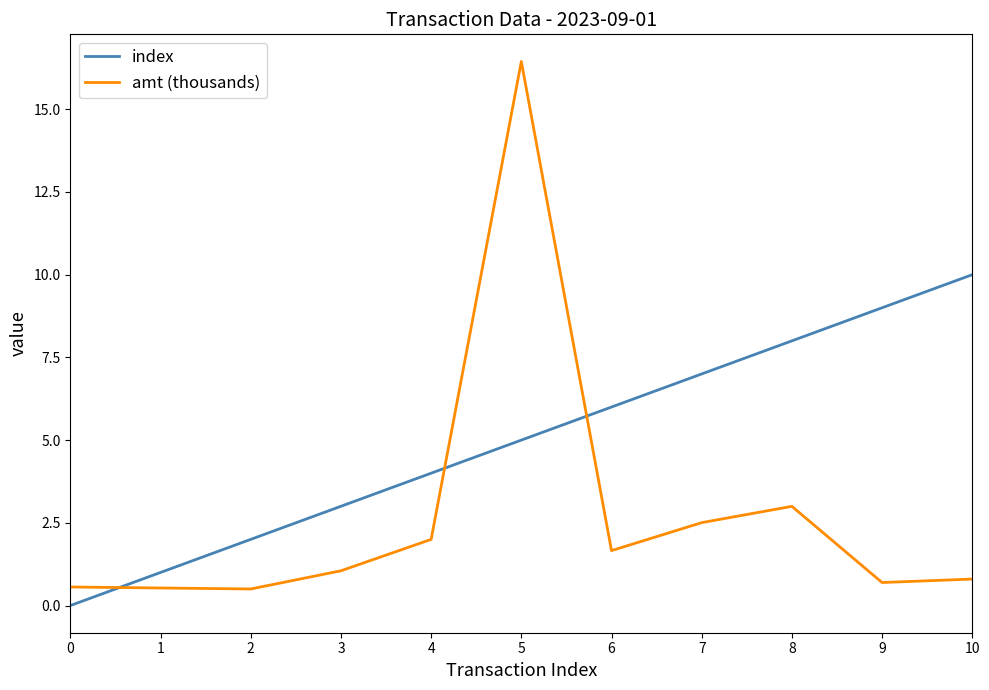

At which category is the sum across all series the highest?

5